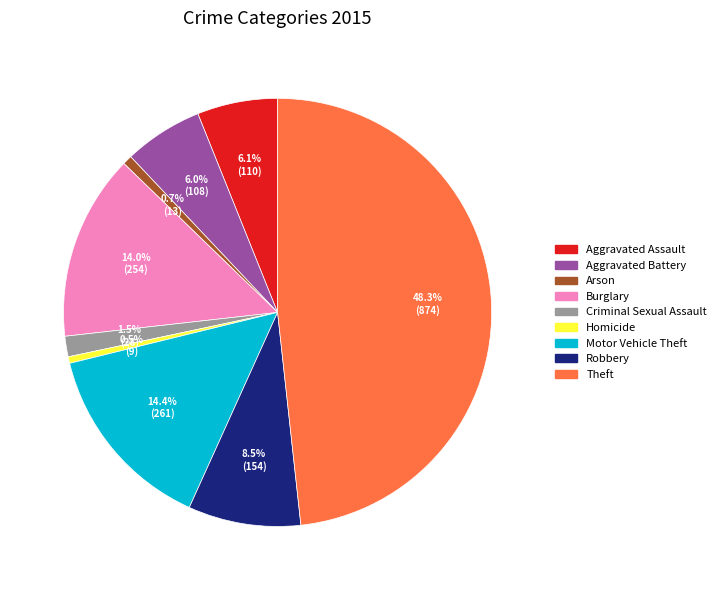

Approximately how many times larger is the value at Burglary compared to Arson?

19.5